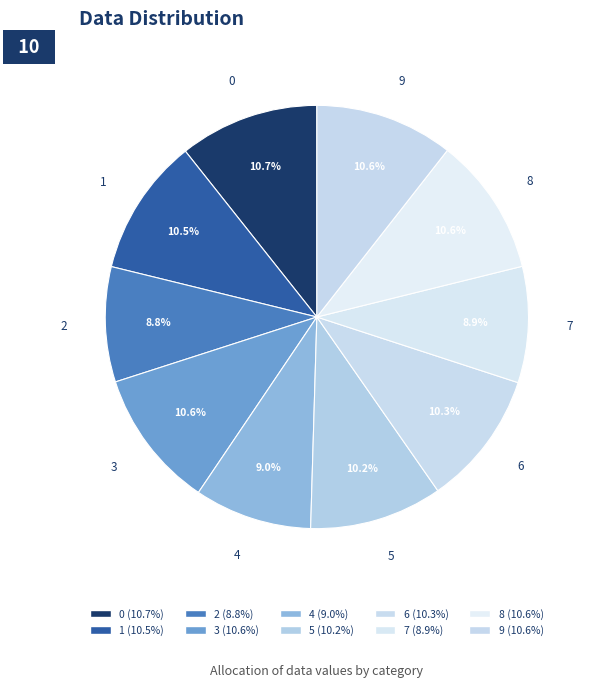

Which category has the smallest portion of the pie?

2